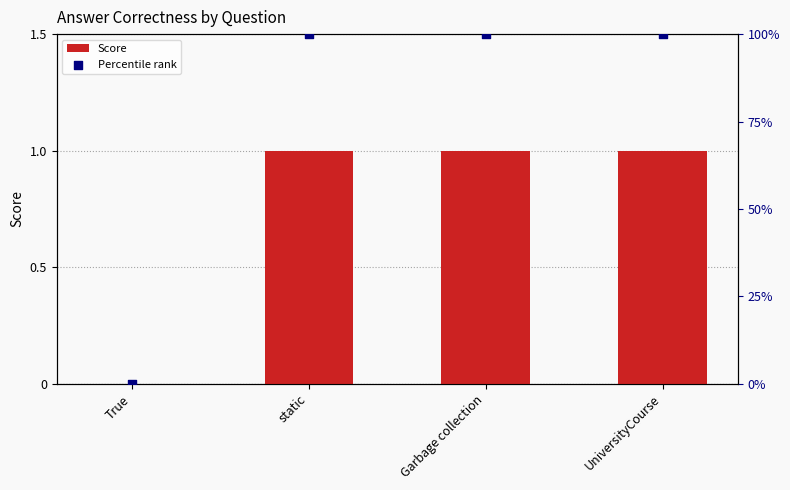

What are all the series names shown in the legend?

Score, Percentile rank